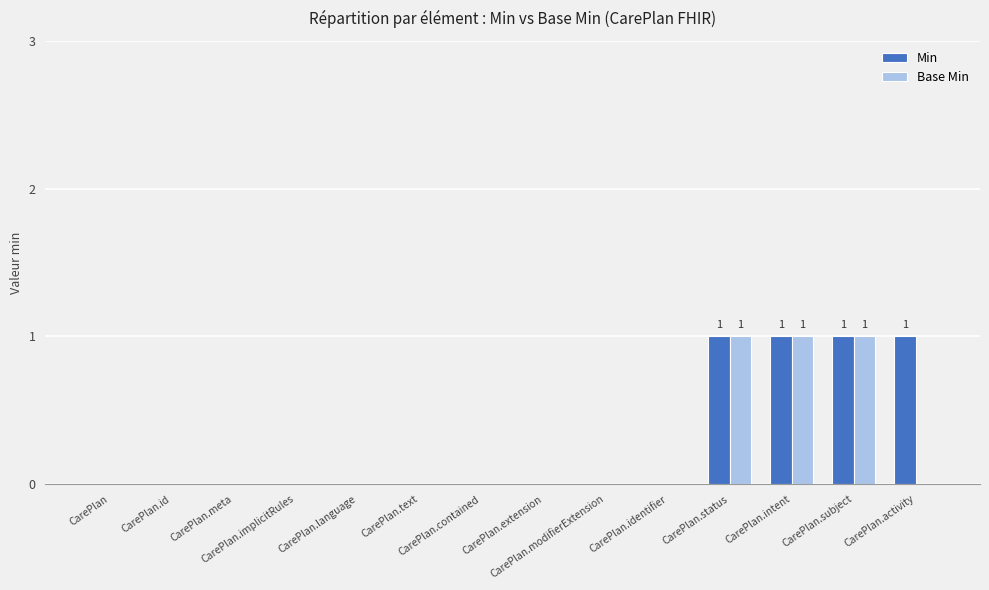

How many categories are shown in the chart?

14